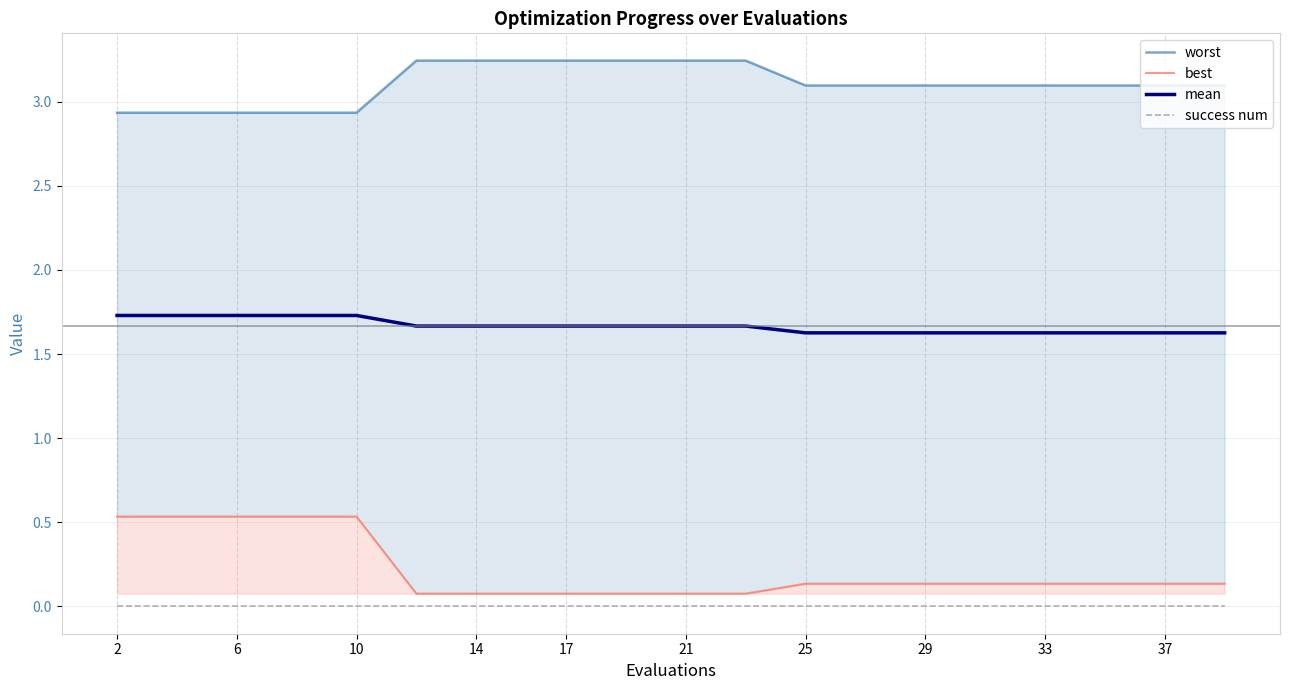

The success num series shows 0.0 at 2. True or false?

True